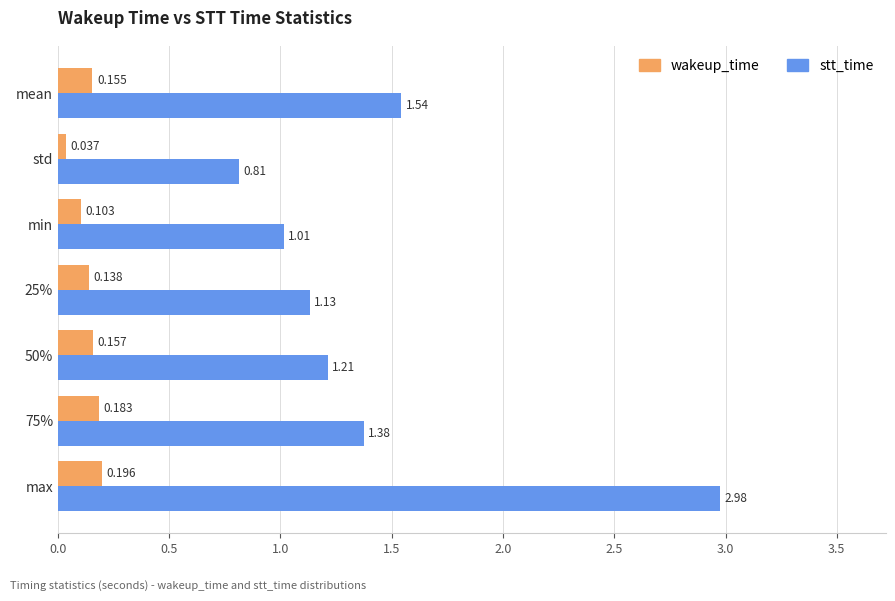

Rank the series by their maximum value, from lowest to highest.

wakeup_time, stt_time